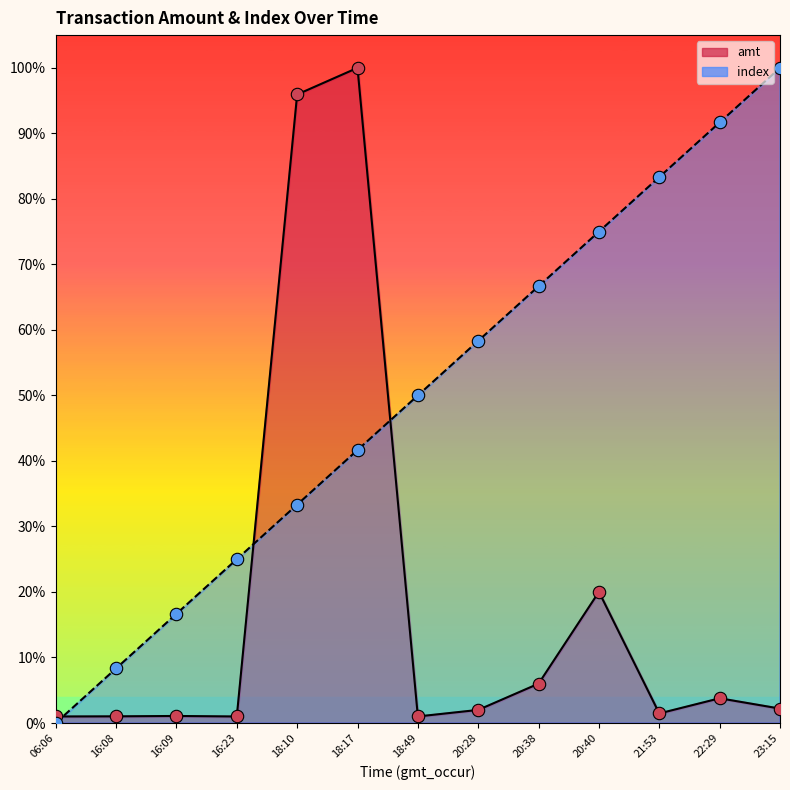

What is the total value across all series at 18:10?

1.3